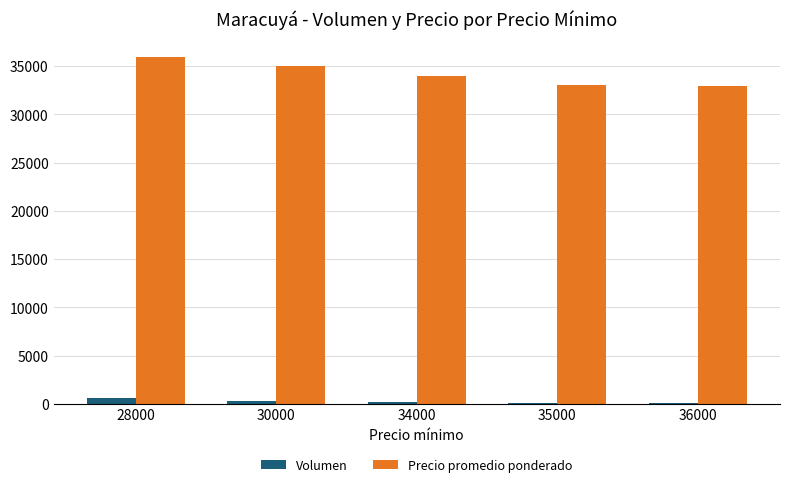

Which category has the highest value in the Precio promedio ponderado series?

28000